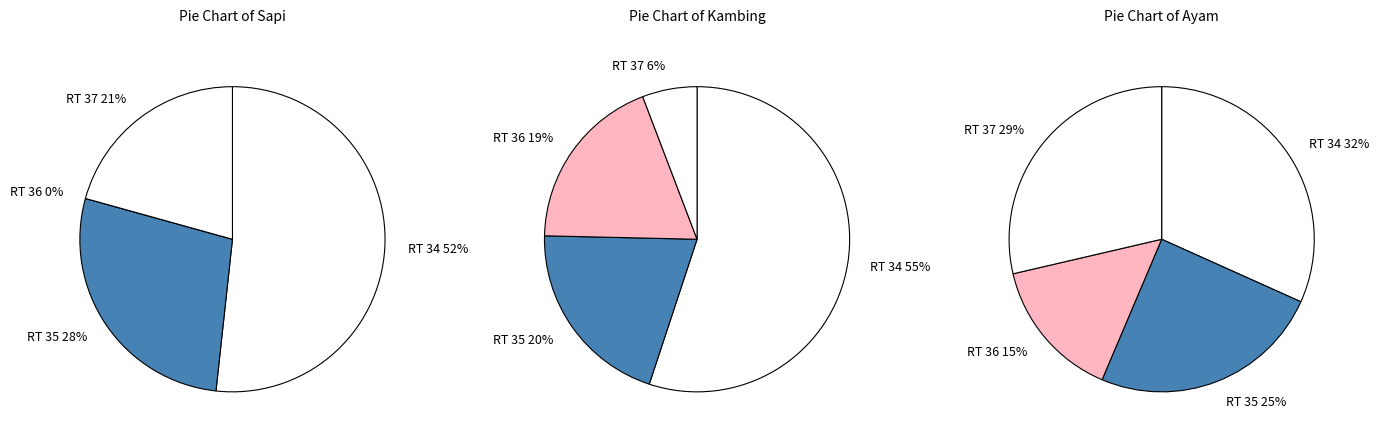

At RT 37, list the series in order from smallest to largest.

Kambing, Sapi, Ayam